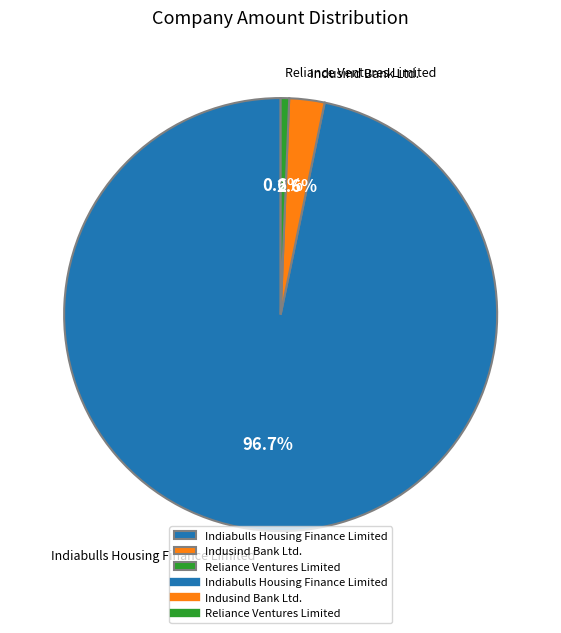

To the nearest percent, what portion does Indiabulls Housing Finance Limited represent?

97%